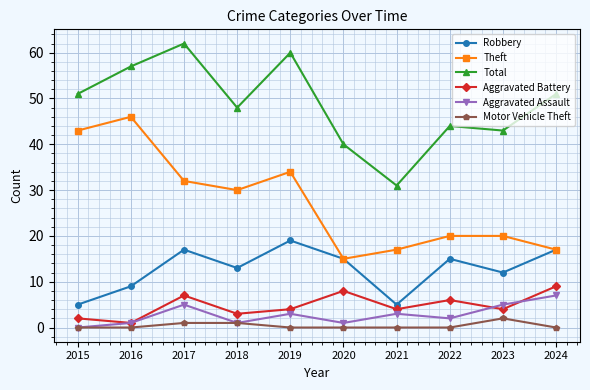

What is the difference between the maximum and second lowest values in the Total series?

22